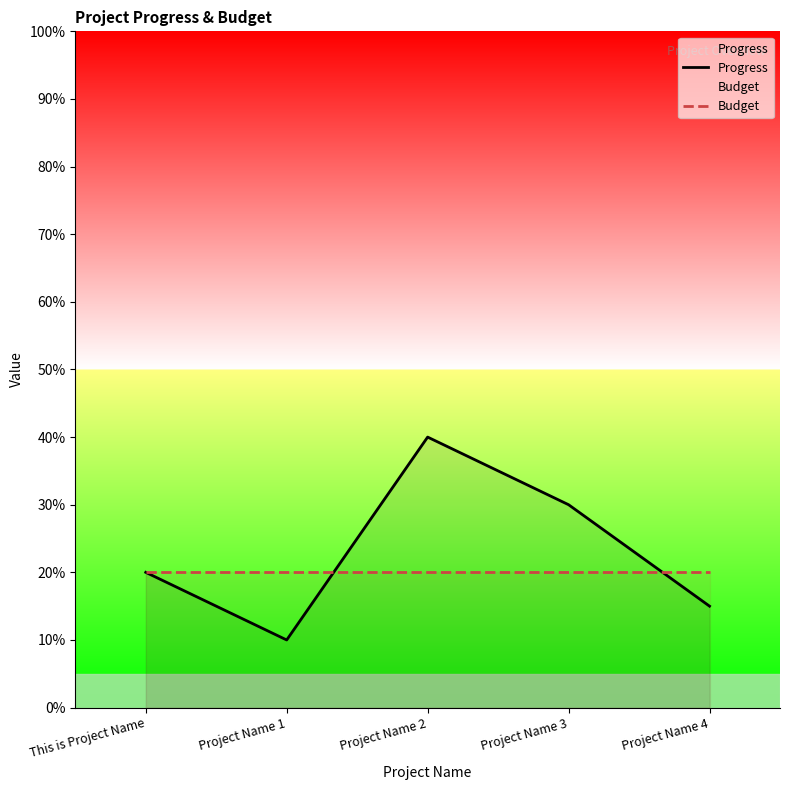

Is it true that Progress equals 10 at Project Name 1?

True